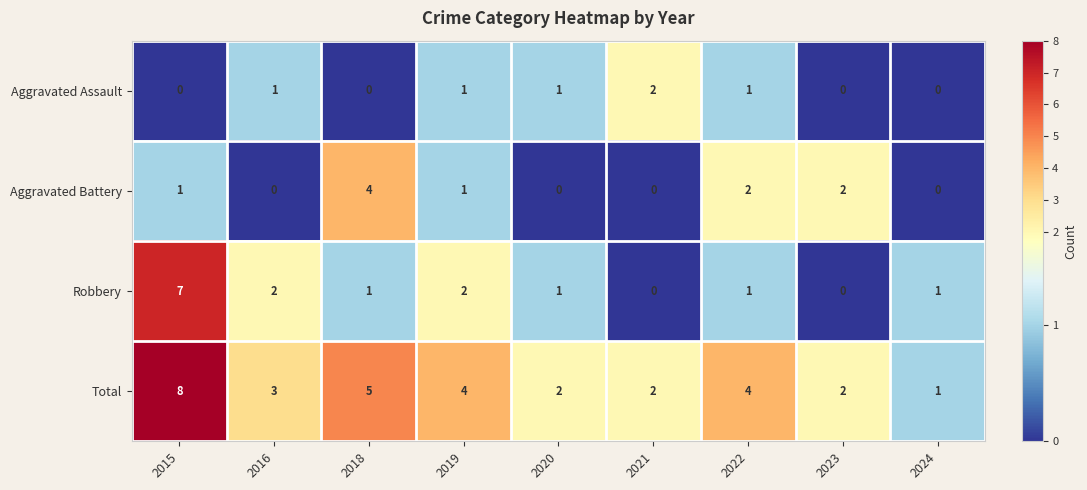

Which label corresponds to the largest value in the chart?

2015